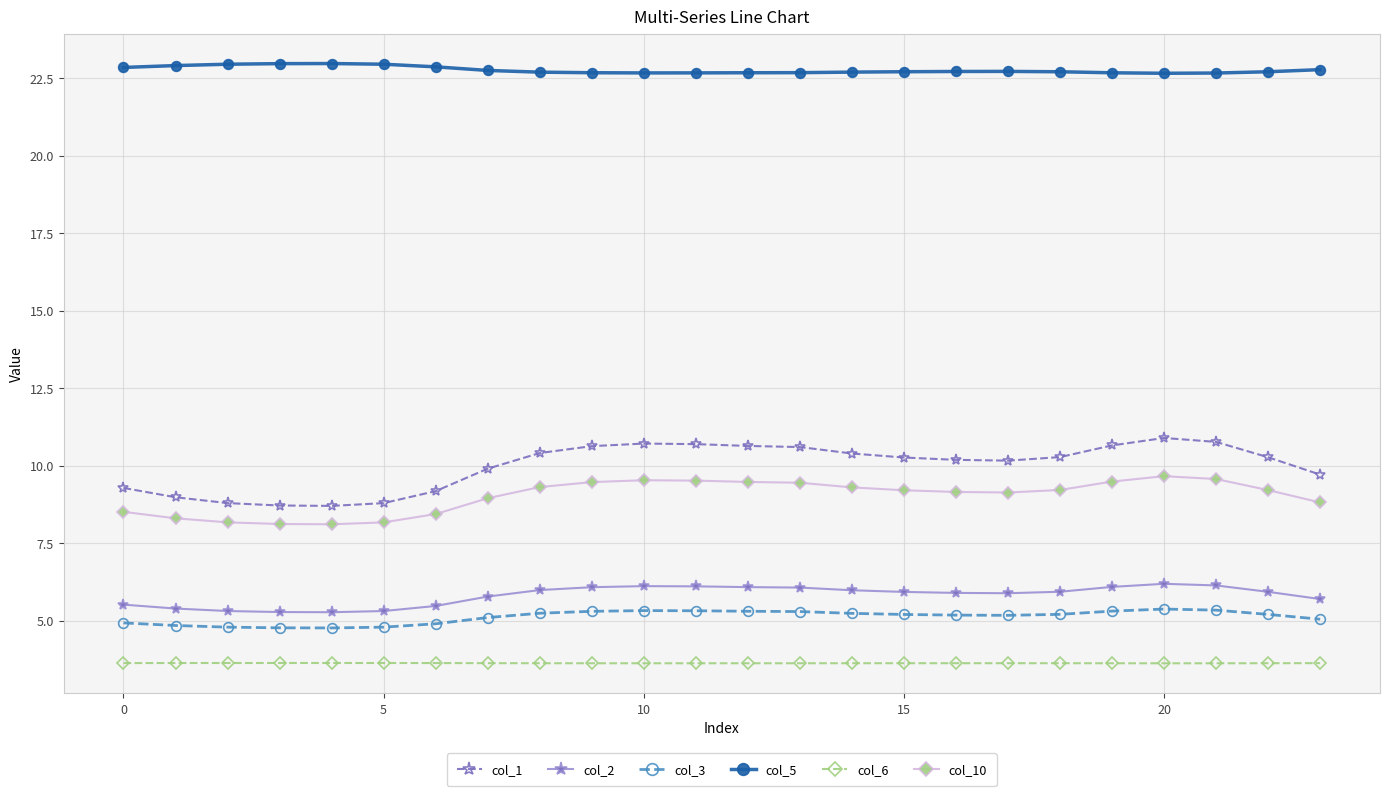

Which series has the widest spread of values?

col_1